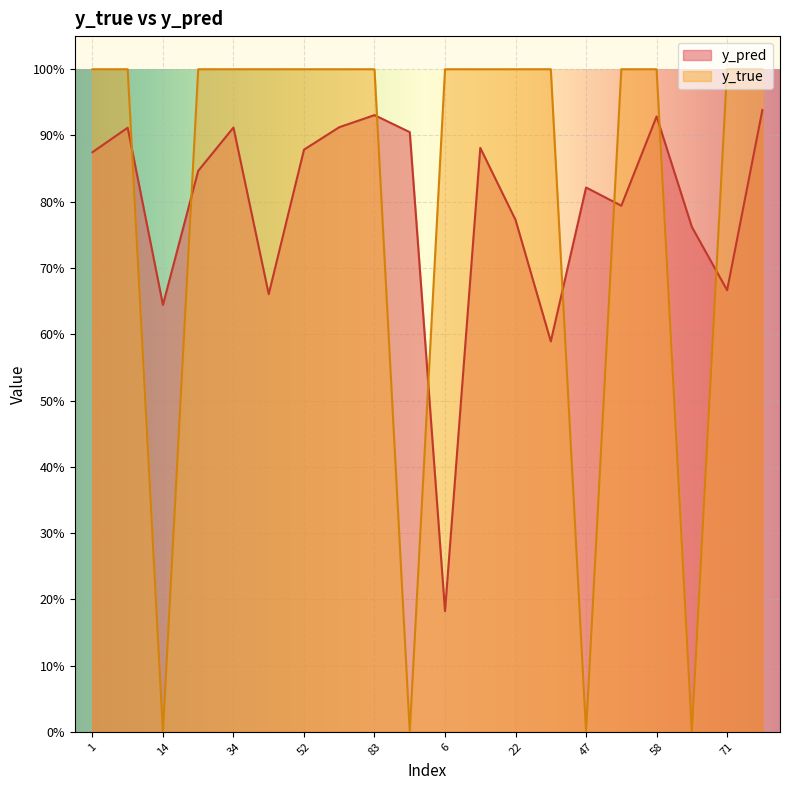

True or false: y_true has more than 1 points higher than both neighbors.

False